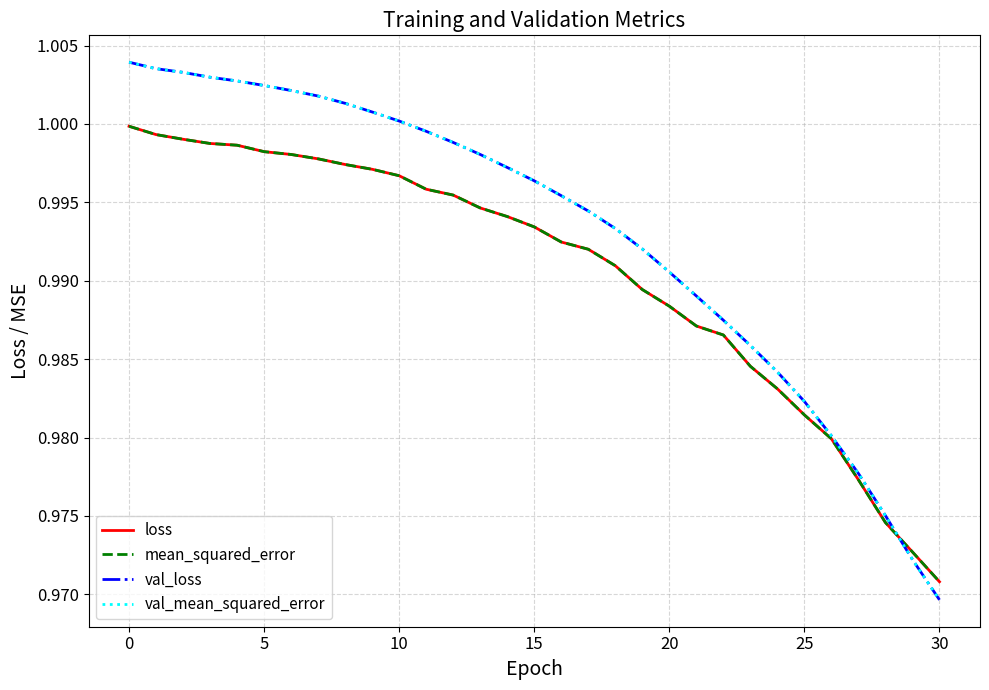

Does the chart have visible grid lines?

Yes